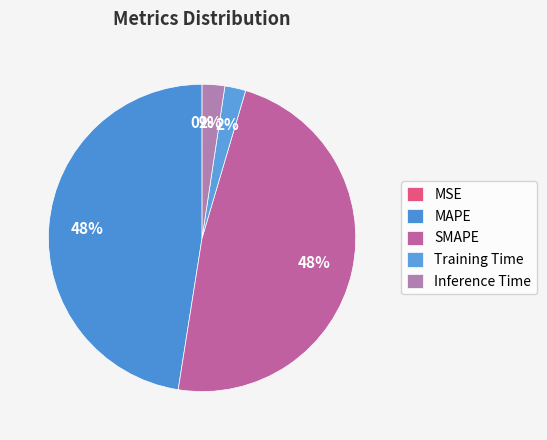

How many slices are in this pie chart?

5